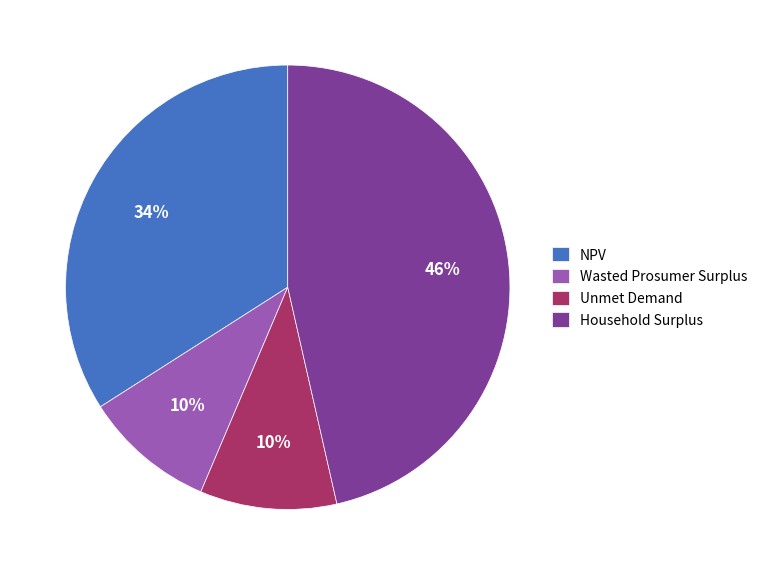

Which has a higher value, Unmet Demand or NPV?

NPV